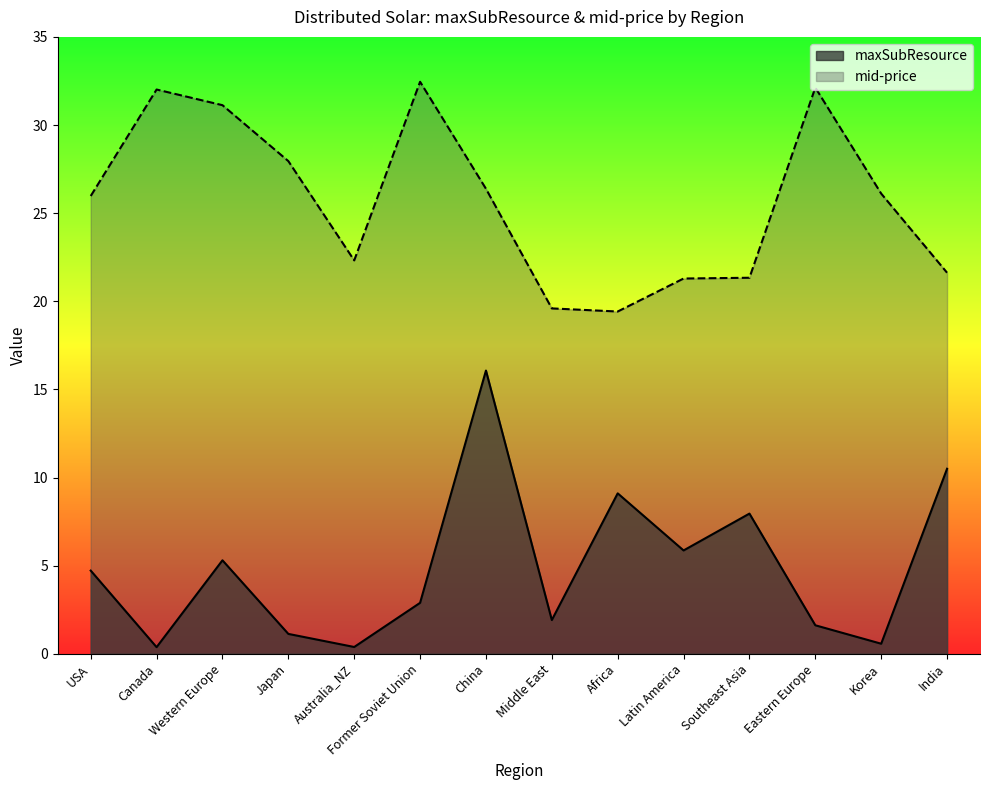

How many data points in maxSubResource are above 4?

7